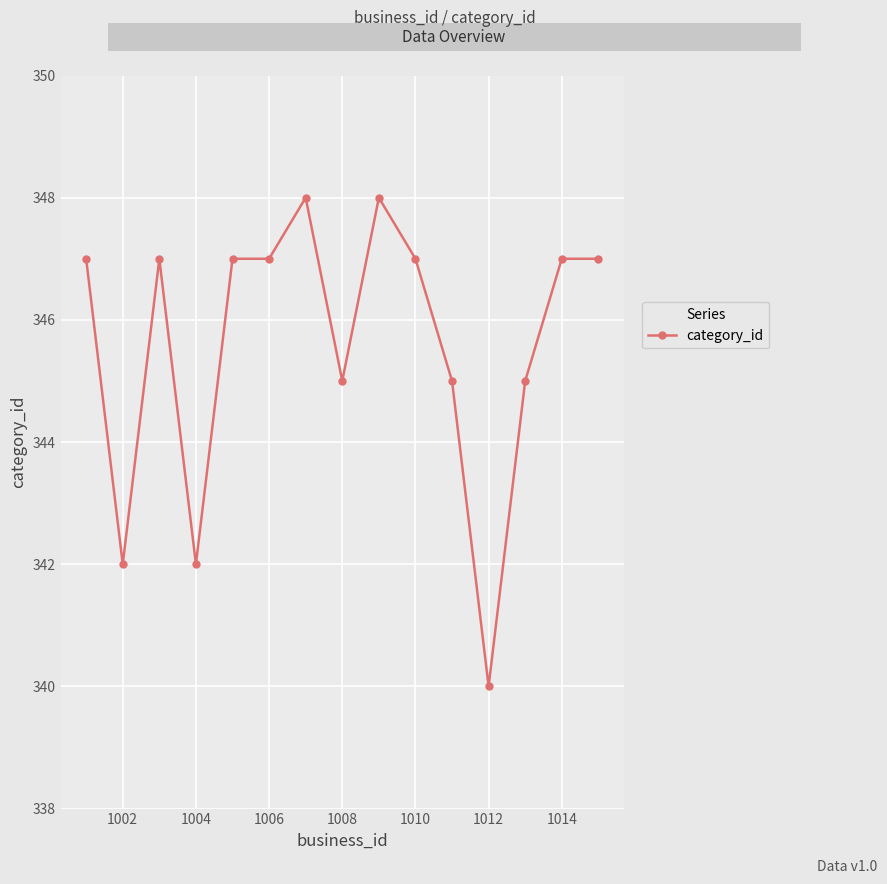

Reading left to right, list all the values displayed in this chart.

347	342	347	342	347	347	348	345	348	347	345	340	345	347	347